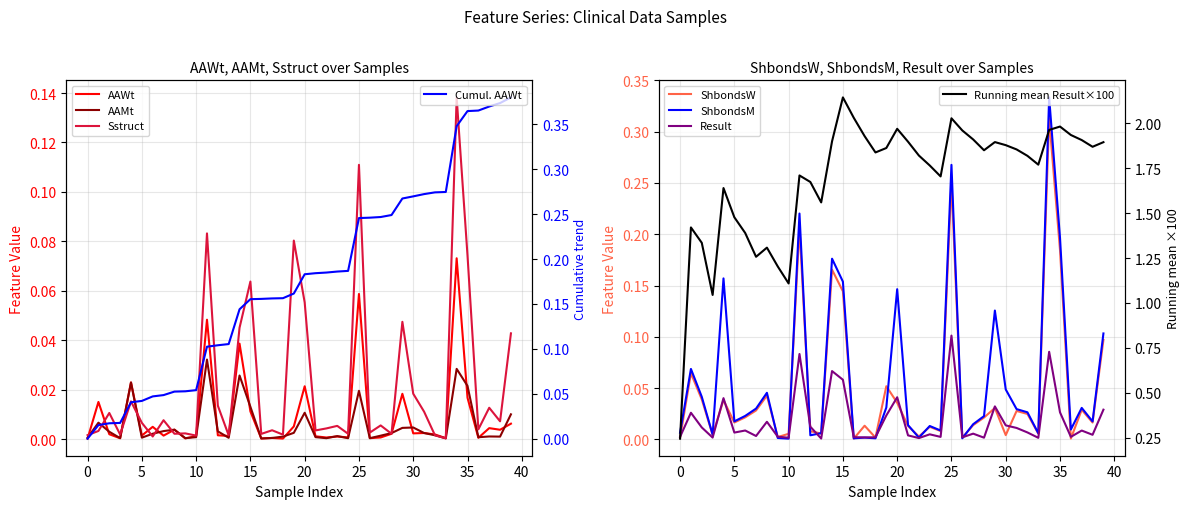

Where is Result nearest to the value 0?

13